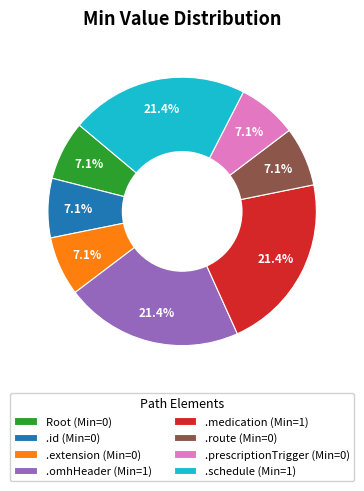

What is the ratio of the value at Root (Min=0) to the value at .id (Min=0)?

1.0